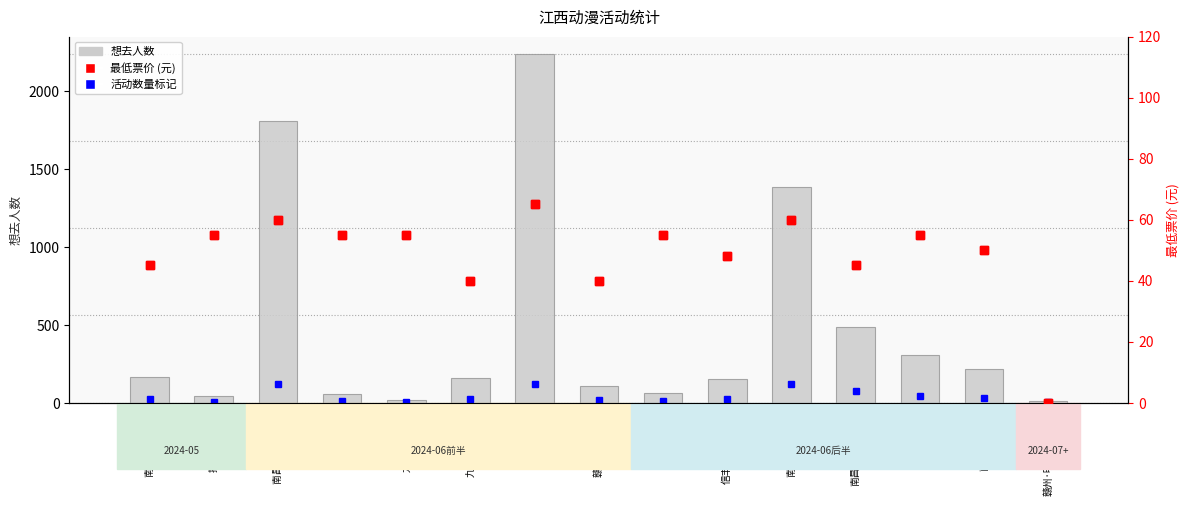

At which category is the sum across all series the highest?

南昌·CM02